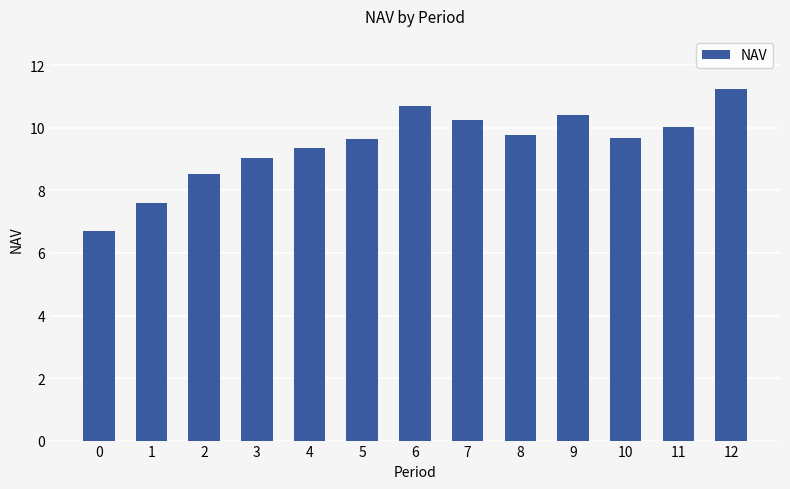

Which label corresponds to the largest value in the chart?

12